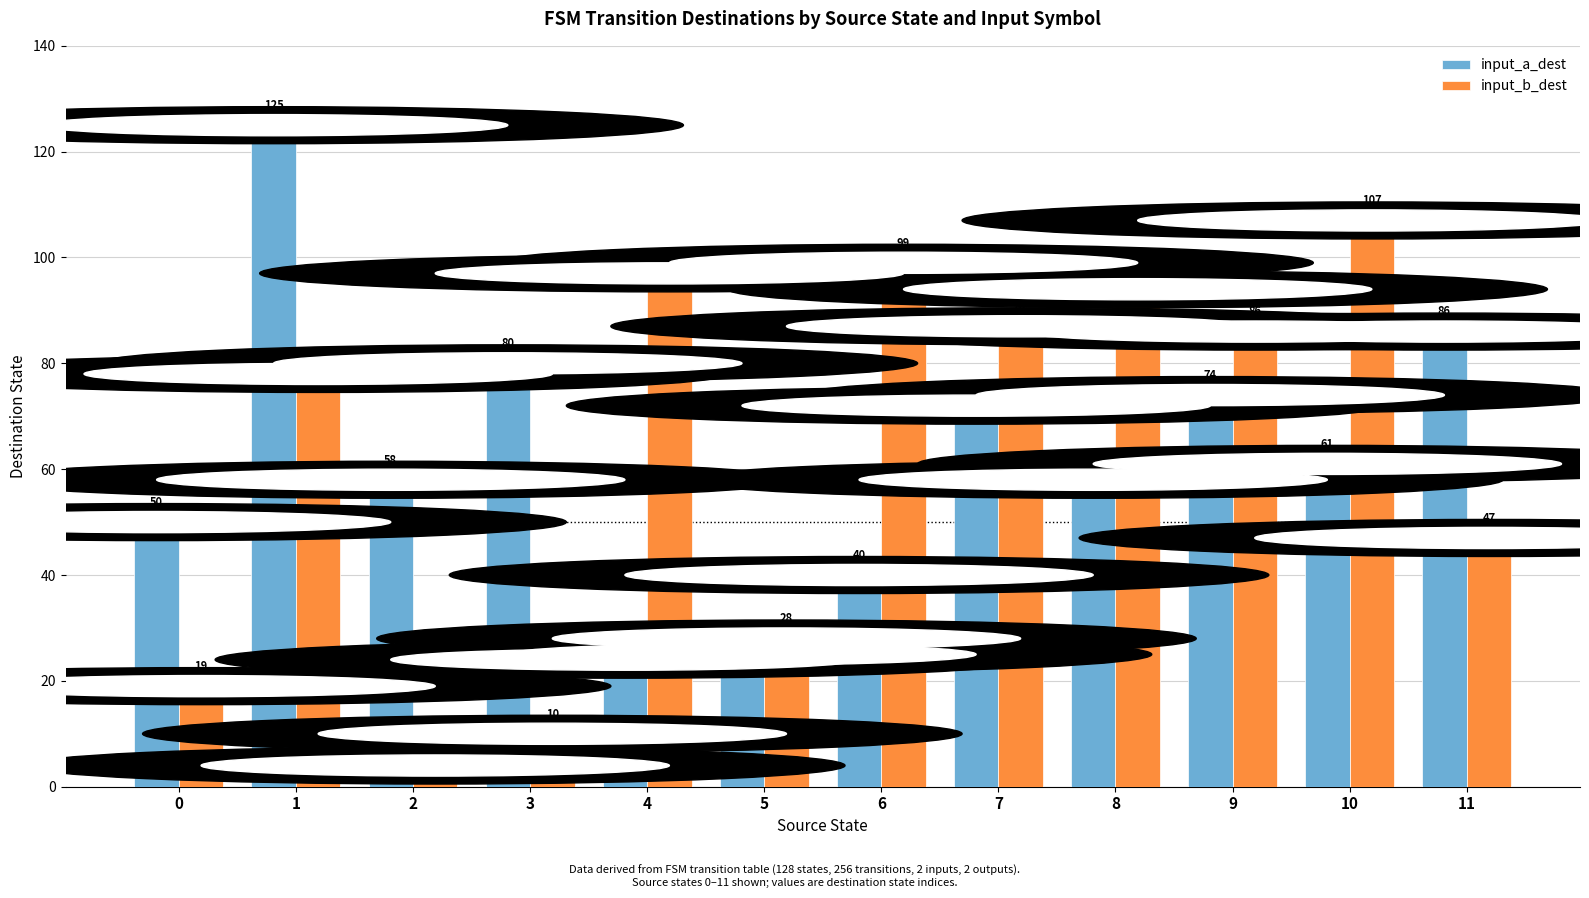

Reading right to left, list all the values displayed in this chart.

input_a_dest: 11=86	10=61	9=74	8=58	7=72	6=40	5=25	4=24	3=80	2=58	1=125	0=50
input_b_dest: 11=47	10=107	9=86	8=94	7=87	6=99	5=28	4=97	3=10	2=4	1=78	0=19